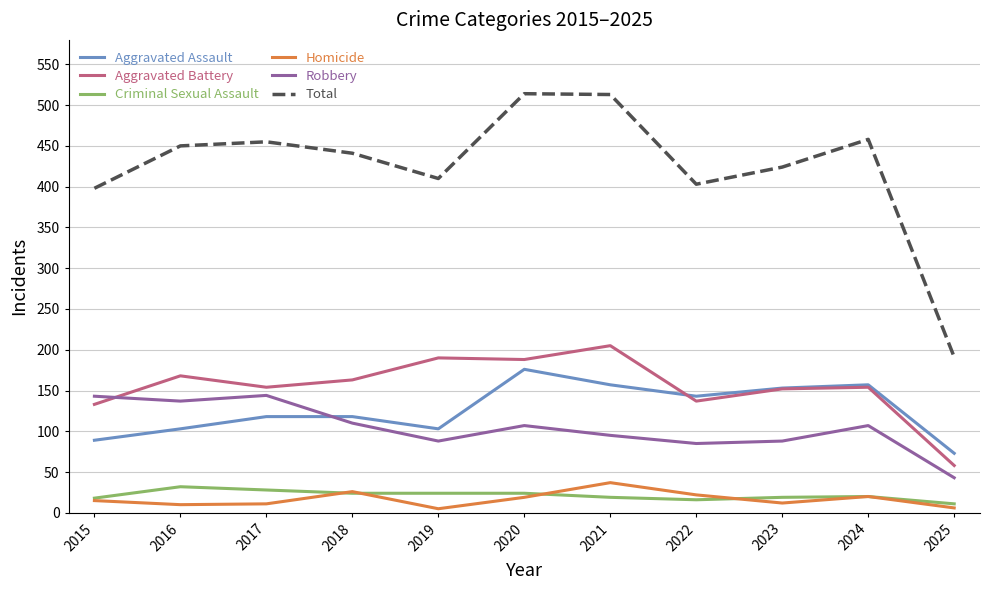

What is the spread (max minus min) of values at 2015?

383